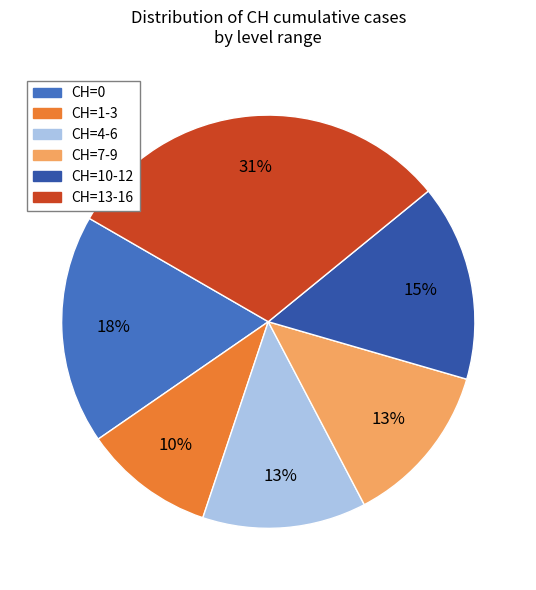

What is the largest slice in the pie chart?

CH=13-16